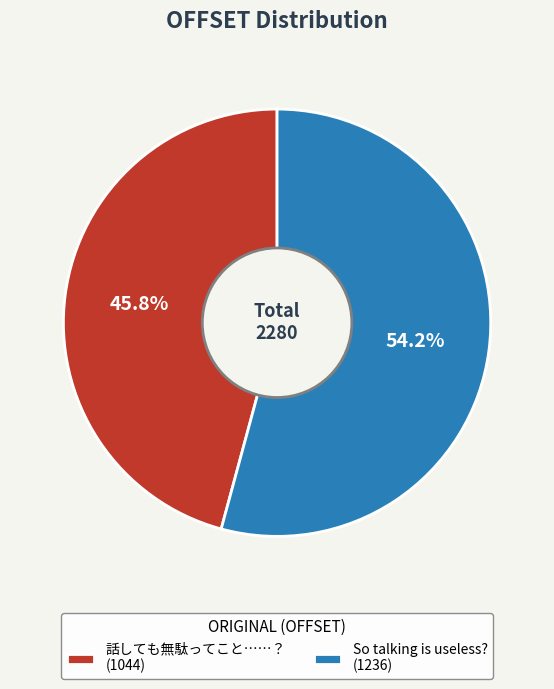

What is the ratio of the value at So talking is useless? (1236) to the value at 話しても無駄ってこと……？ (1044)?

1.2